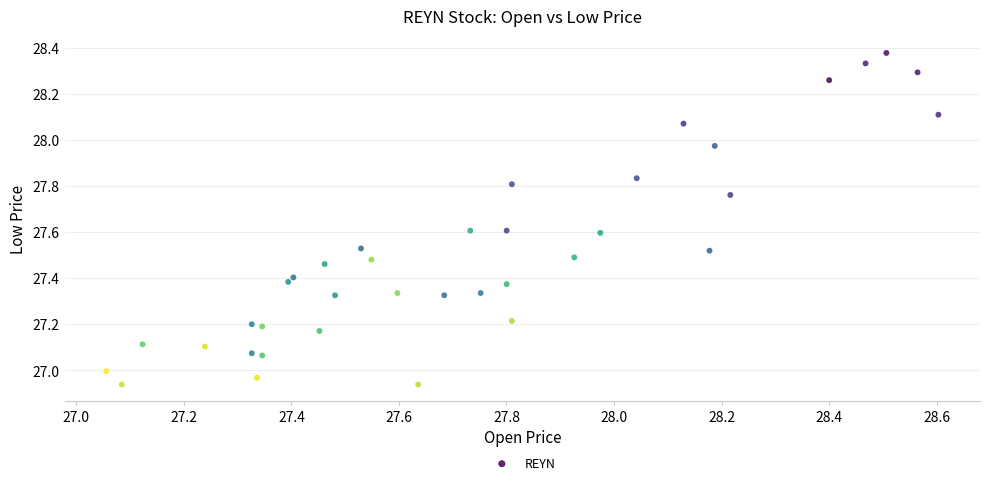

What is the range of X values (max minus min)?

1.5